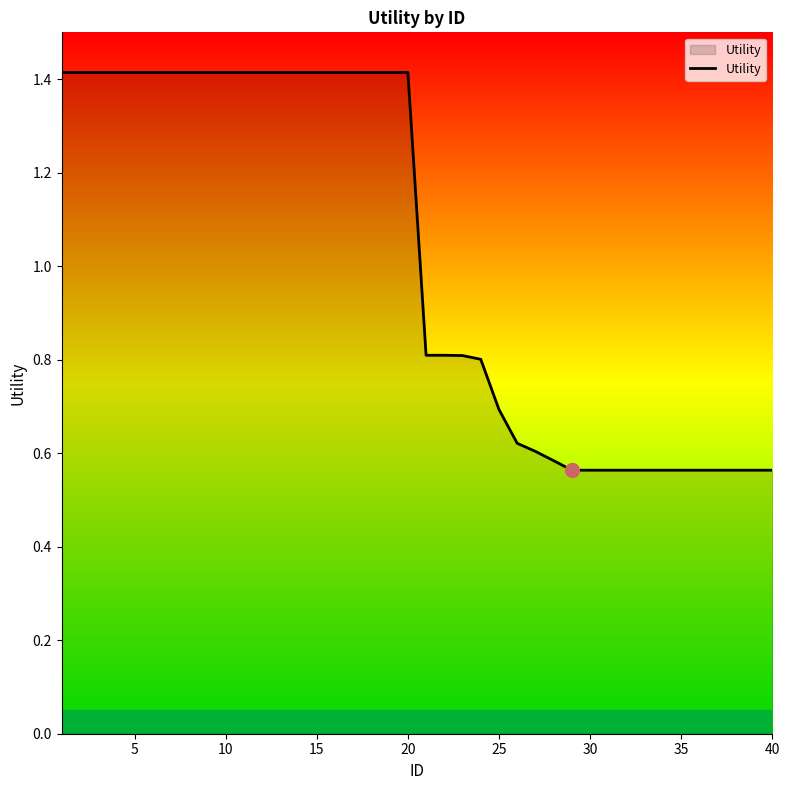

Count the values in the range 0 to 1.

20